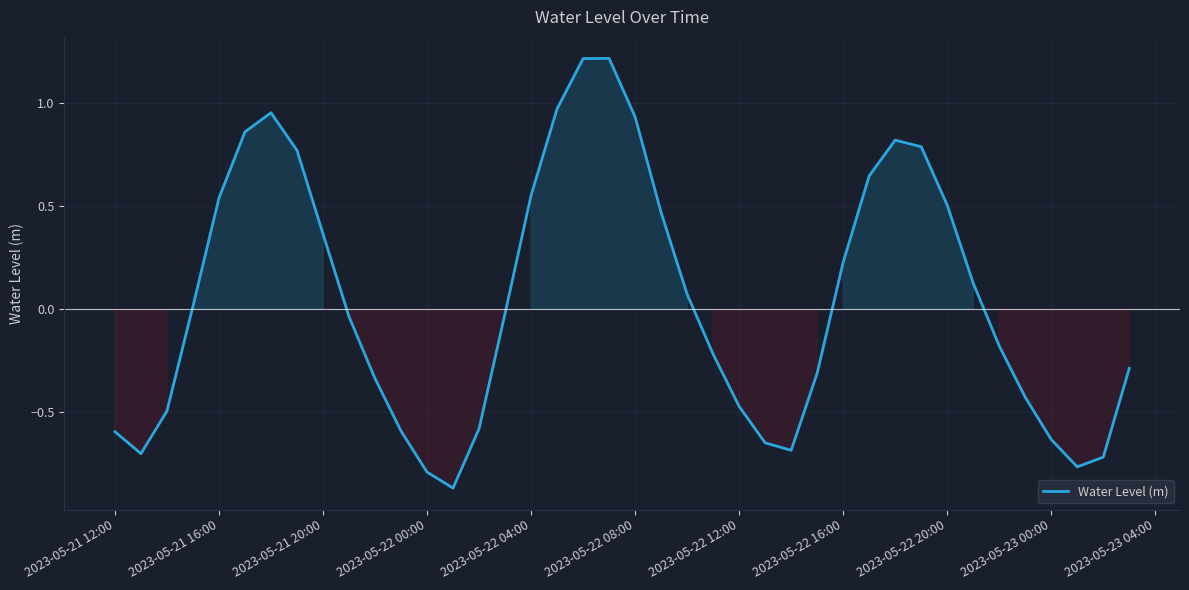

Count the number of categories in the chart.

40